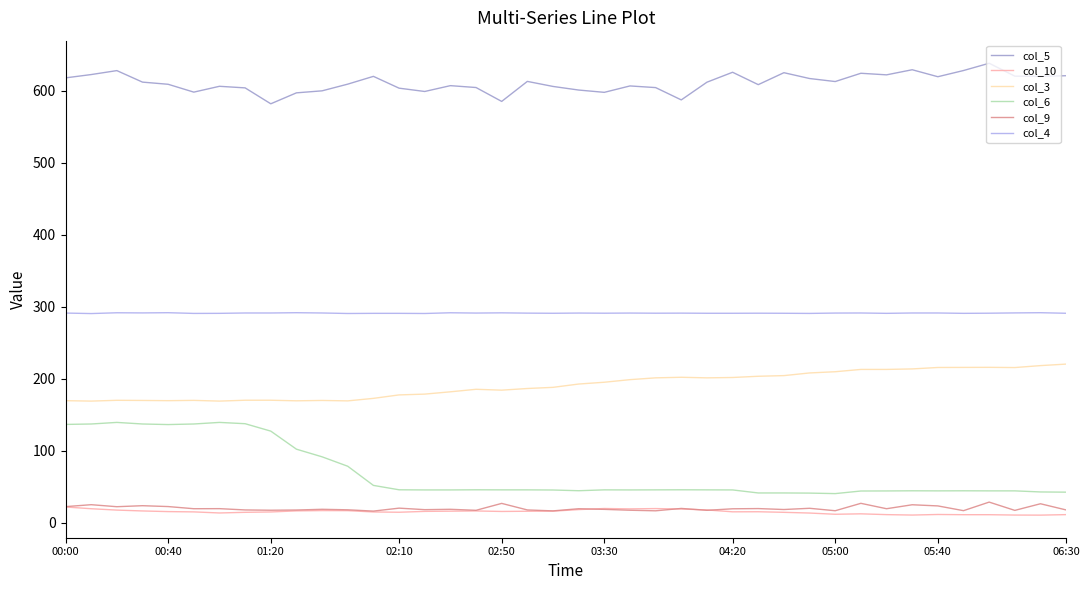

What is the difference between the maximum and minimum values in the col_5 series?

56.3